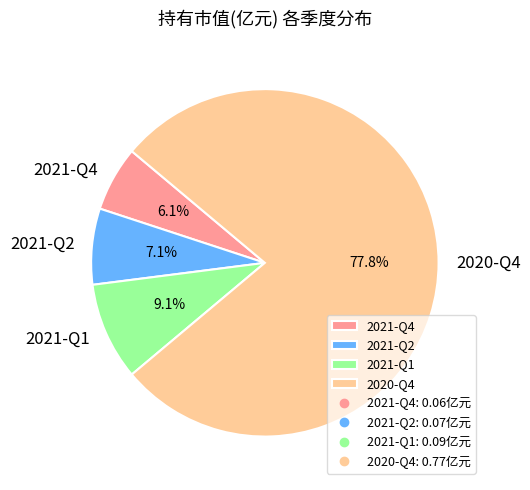

How many segments does this pie chart have?

4